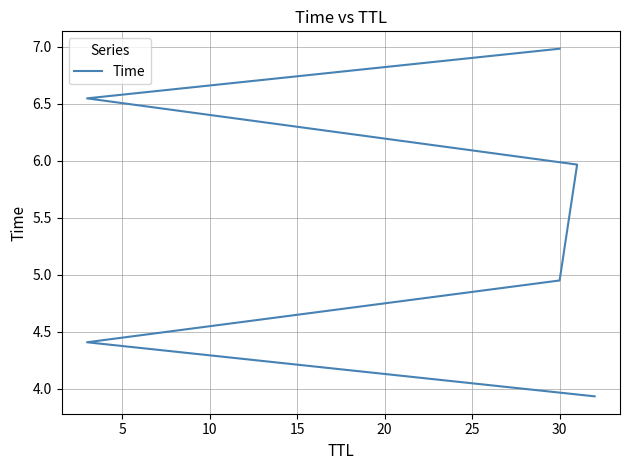

Which has a higher value, 15 or 10?

15